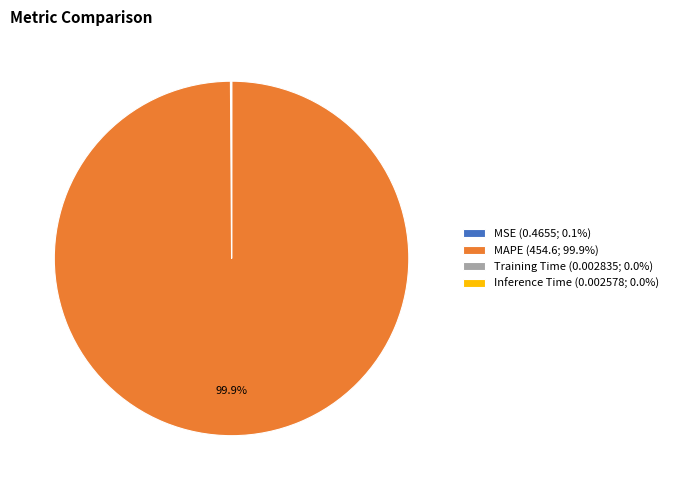

Is there a majority slice in this chart?

Yes